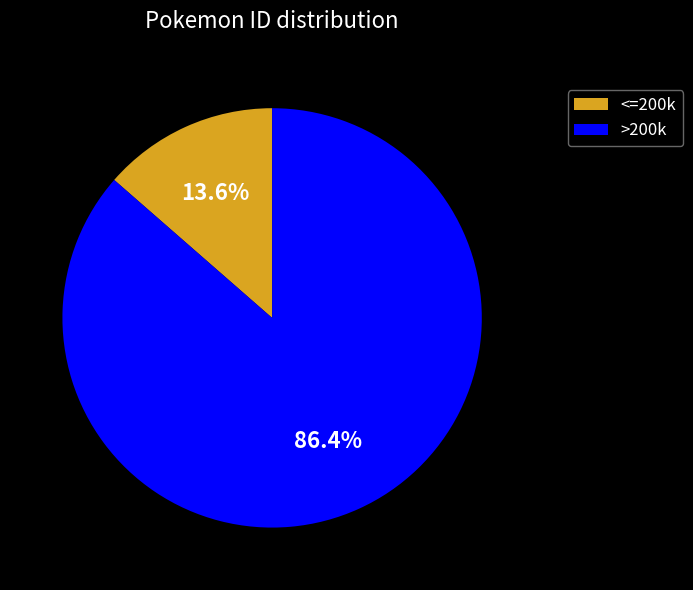

What is the largest slice in the pie chart?

>200k